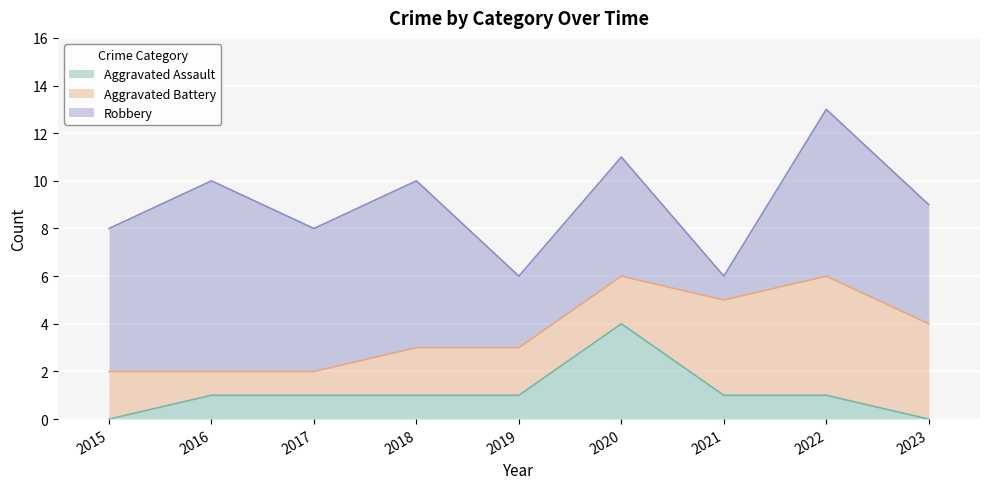

Is the value of Aggravated Battery at 2020 greater than the value of Robbery at 2016?

No